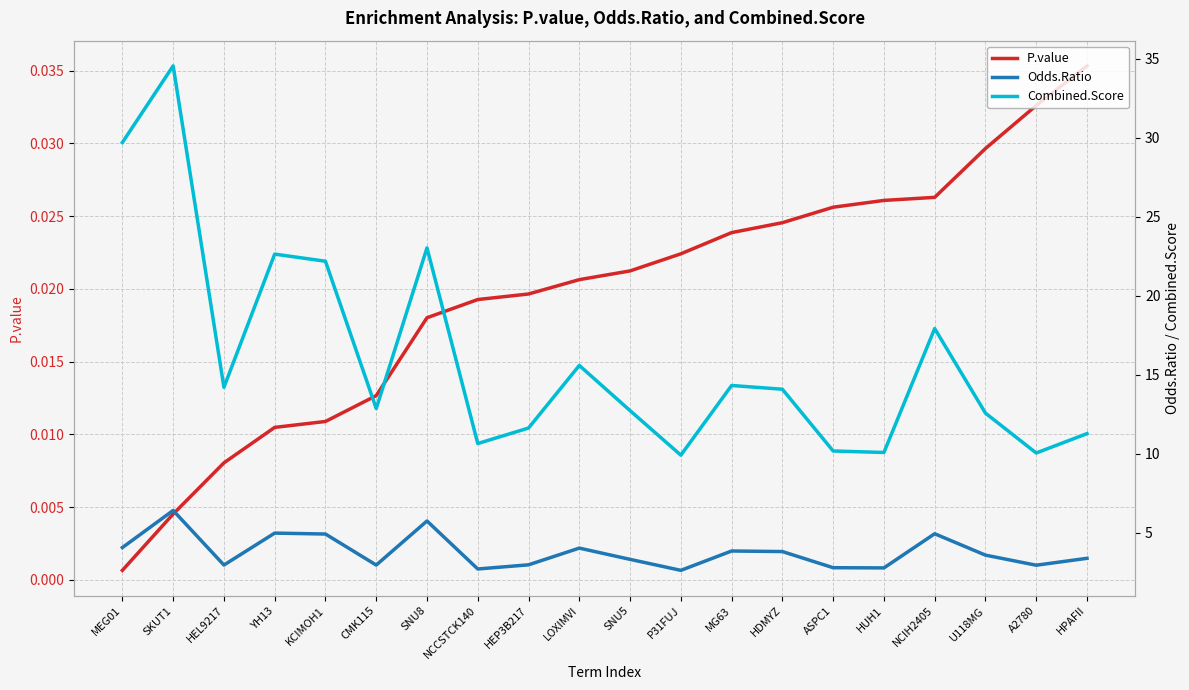

The Odds.Ratio series shows 3.4 at SNU8. True or false?

False